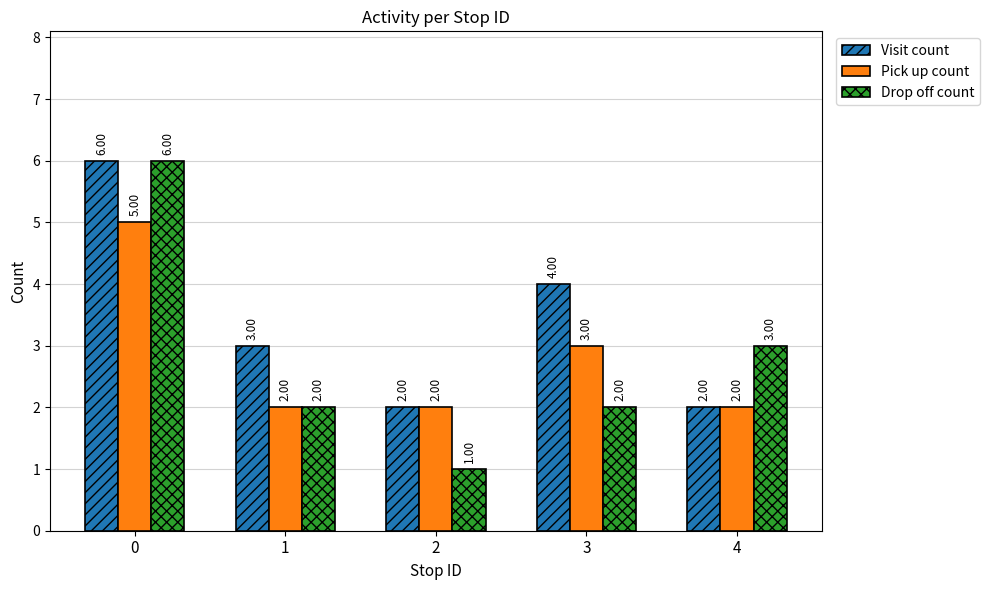

How many groups of bars are there?

5